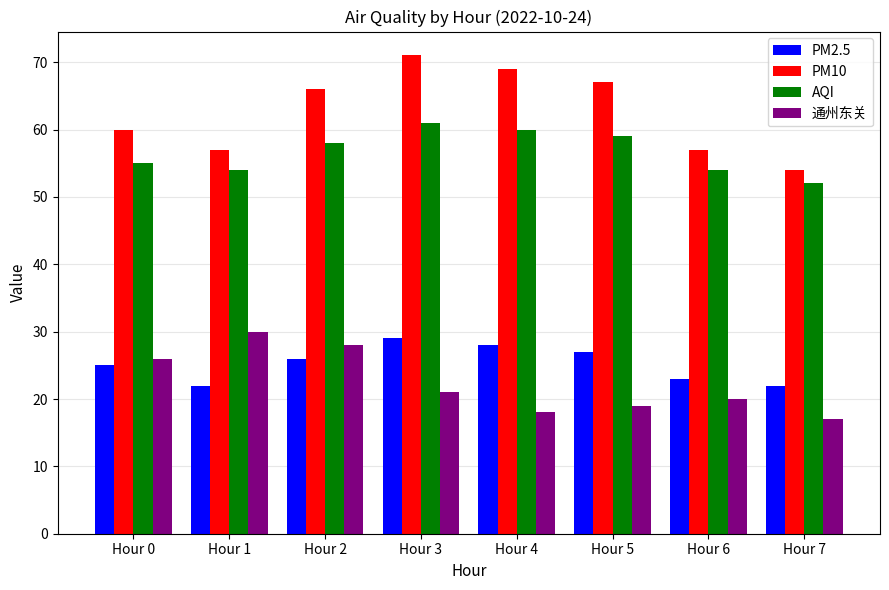

What is the value of the 通州东关 bar at the 1st from the left?

26